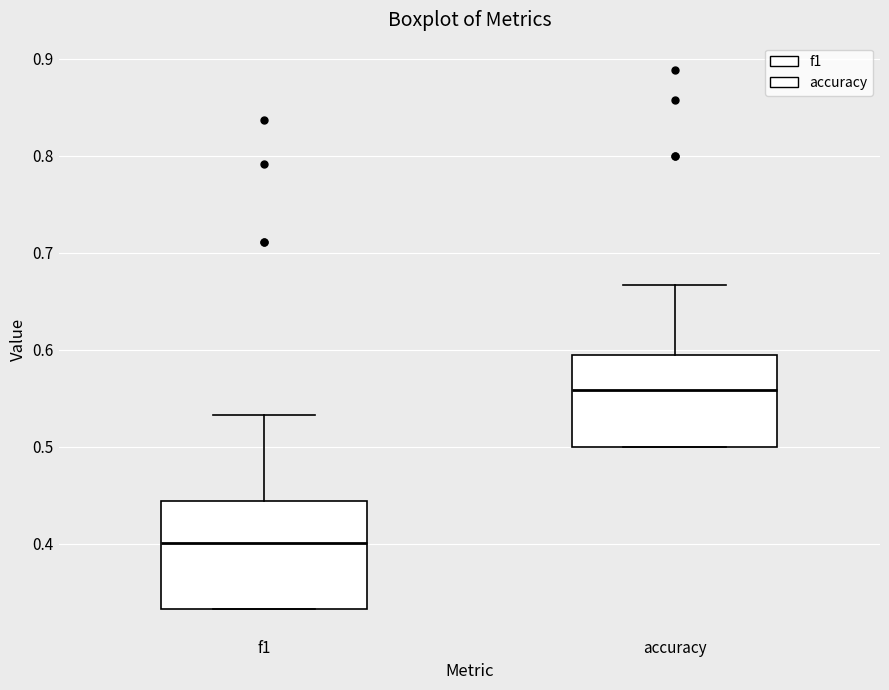

Reading left to right, transcribe this box plot: for each box, give where its median line is, the range the box spans, and where its two whiskers end, as read against the y-axis. The values are not printed on the chart, so give them approximately, as read against the axis.

f1: median 0.40, box 0.33 to 0.44, whiskers 0.33 to 0.53
accuracy: median 0.56, box 0.50 to 0.60, whiskers 0.50 to 0.67